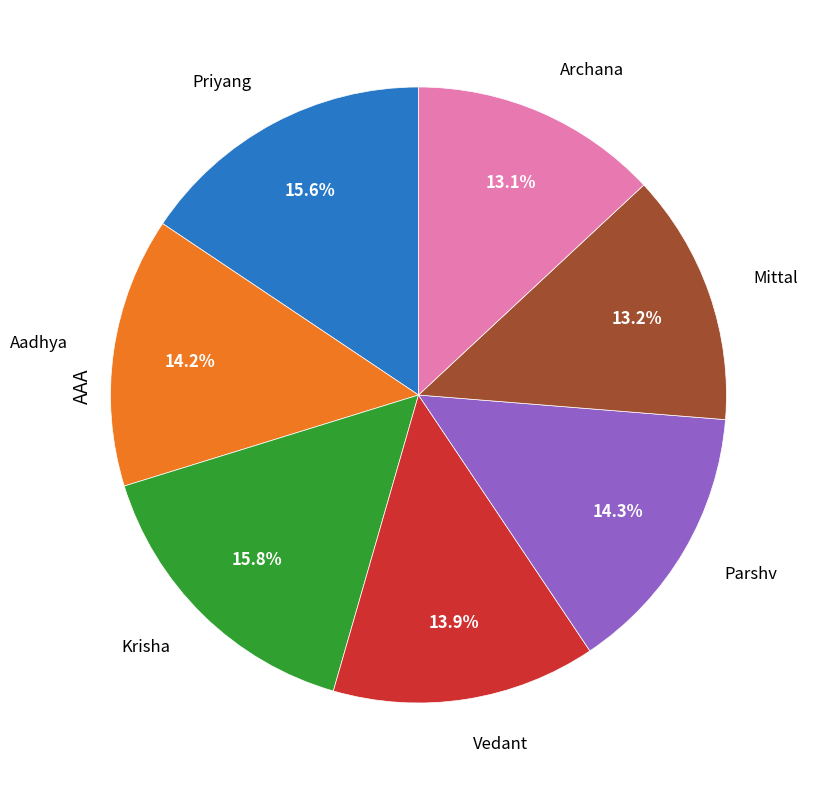

To the nearest percent, what portion does Mittal represent?

13%